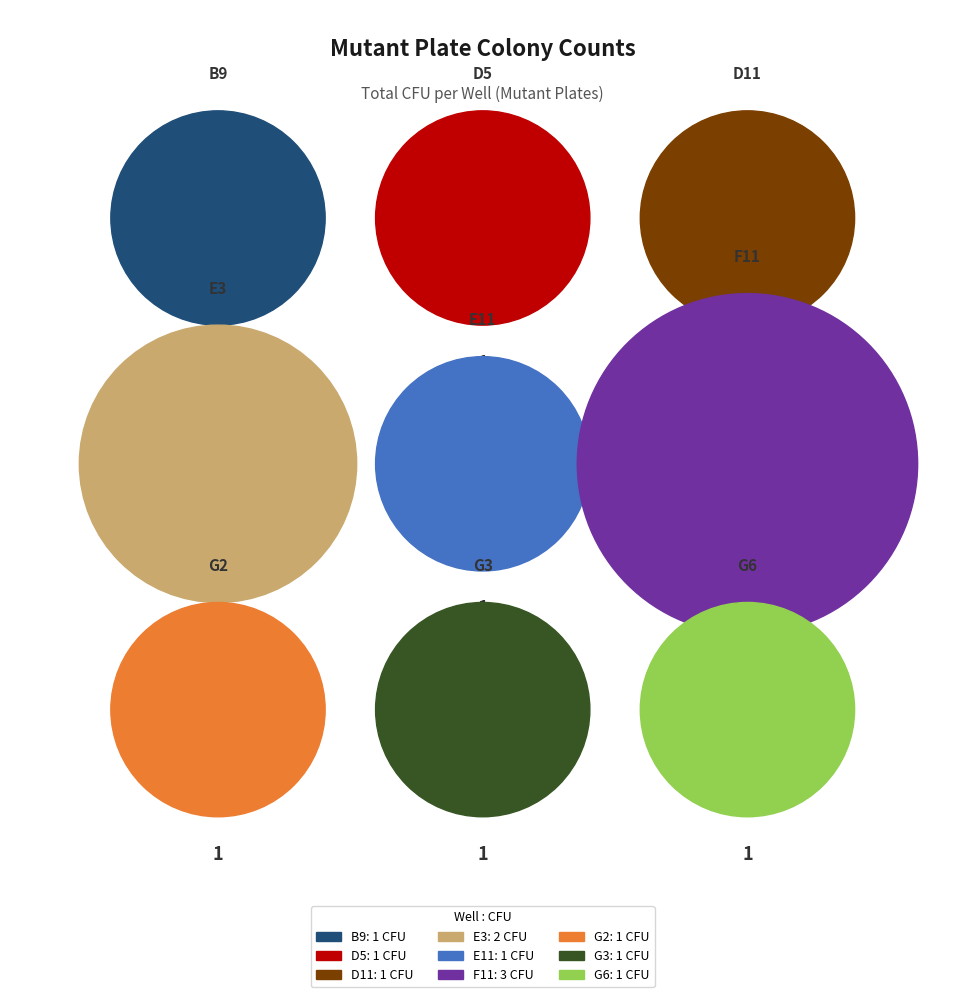

What percentage is NOT represented by G3?

91.7%